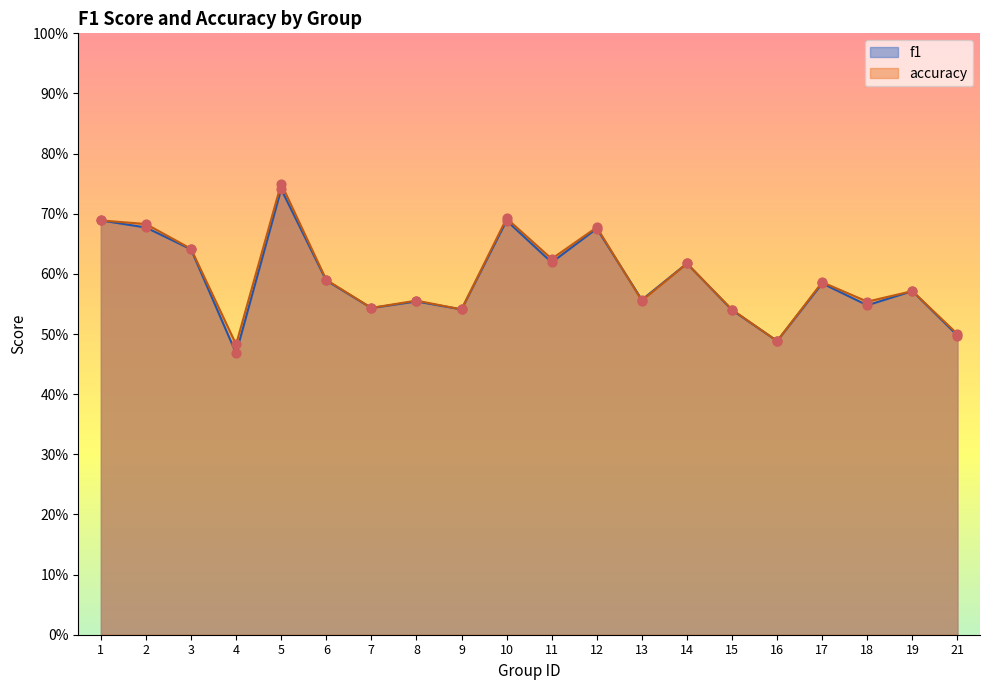

Which series contains the highest Y value?

accuracy